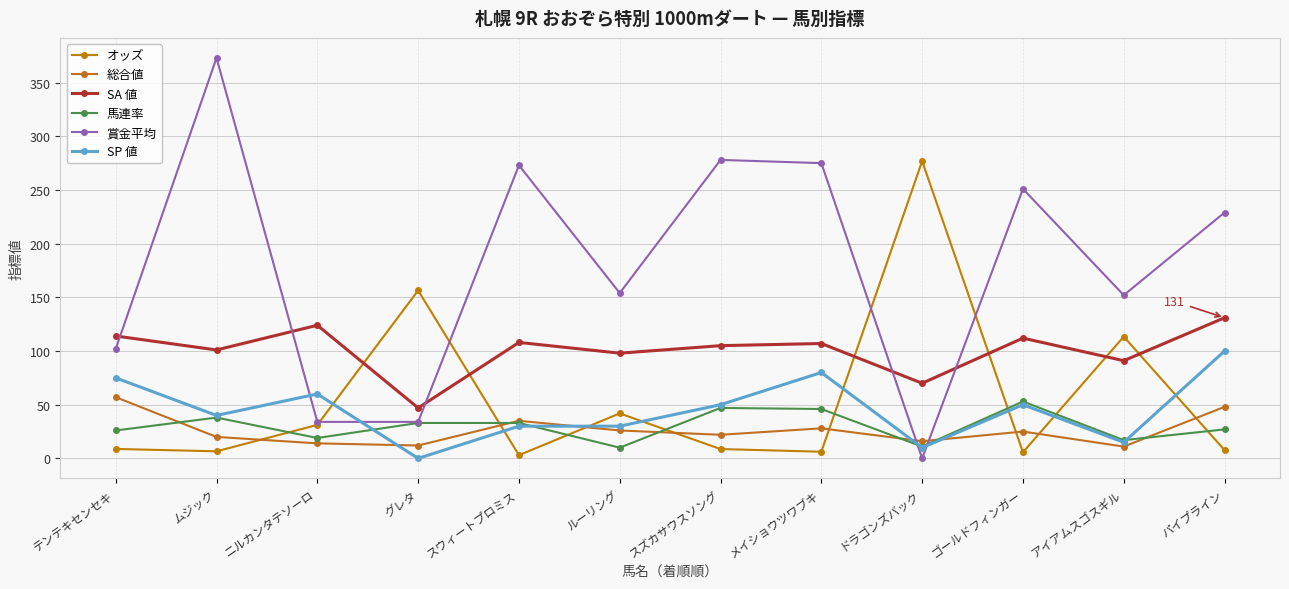

How many values in the 賞金平均 series are below 229?

6